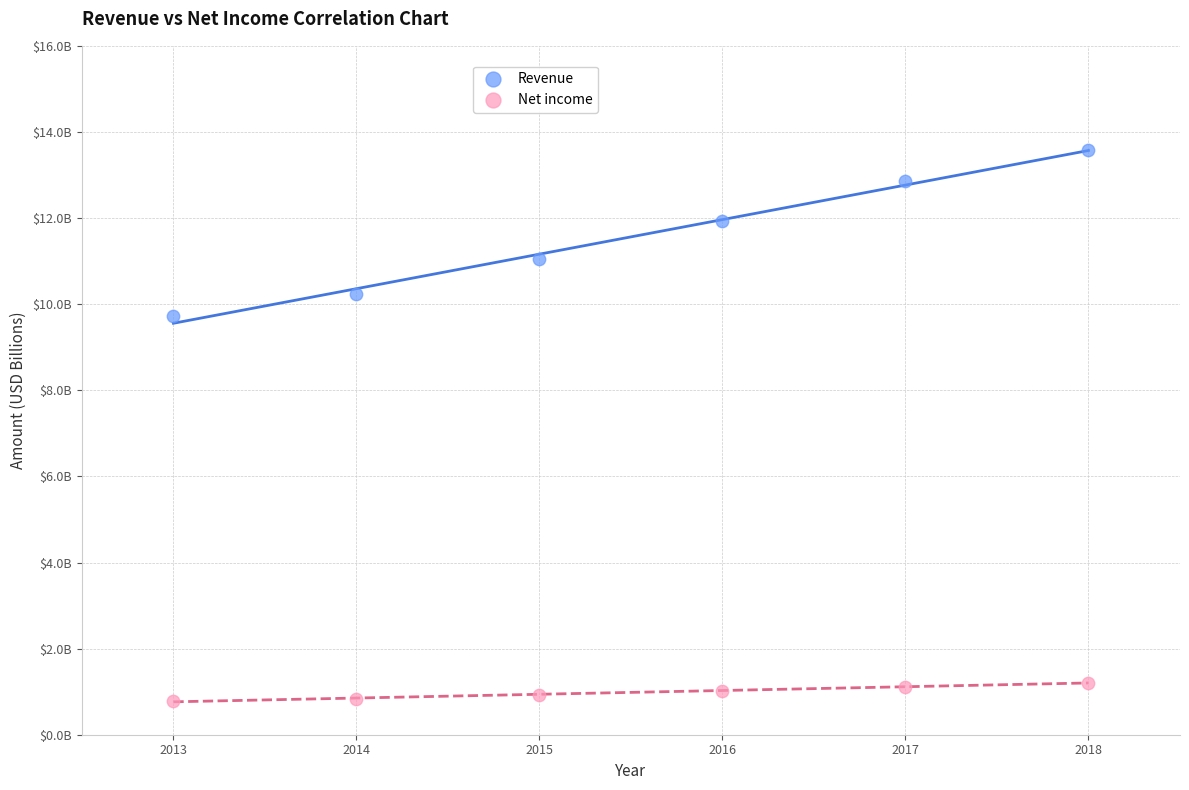

Which series has the widest spread of Y values?

Revenue